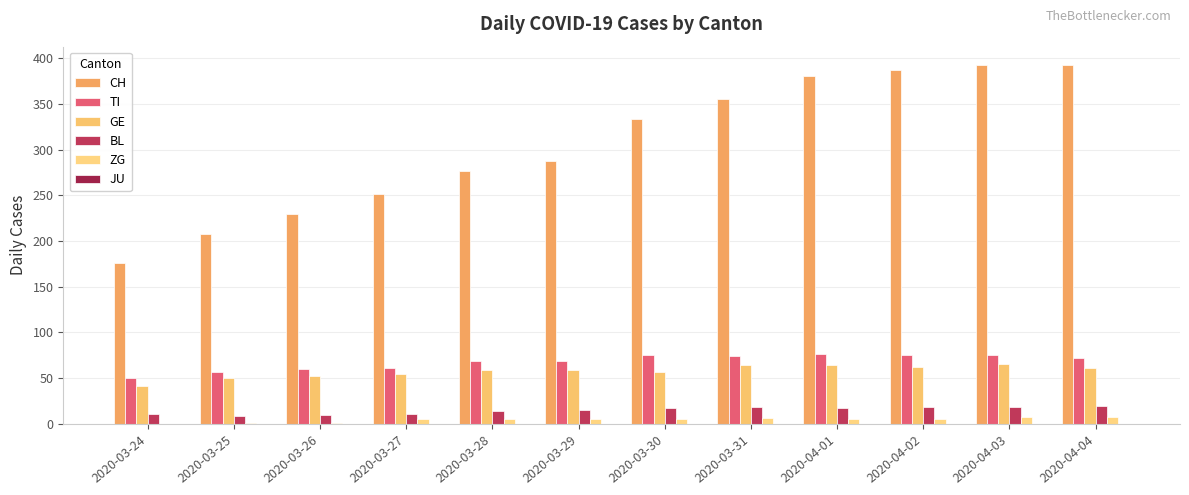

List the series in order of their peak value, highest first.

CH, TI, GE, BL, ZG, JU